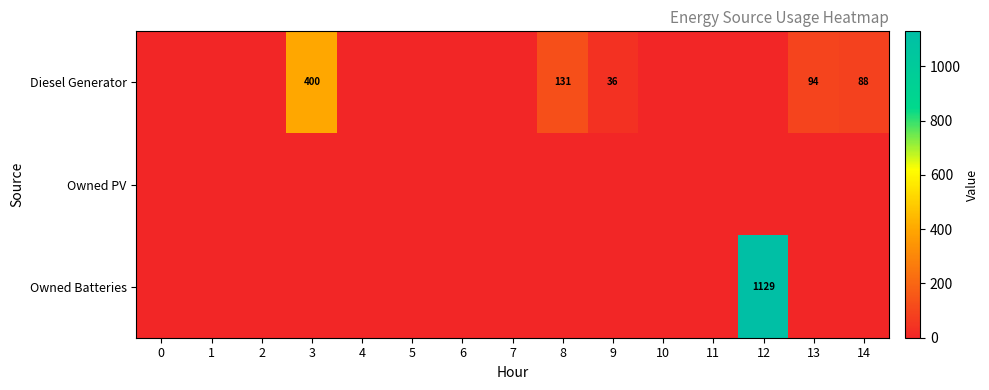

True or false: Diesel Generator has a value of 36 at 14.

False